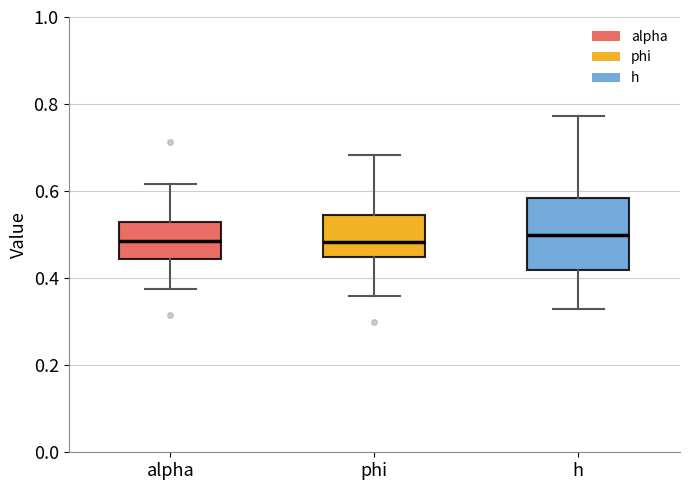

Which box is the tallest, from its lower edge to its upper edge?

h